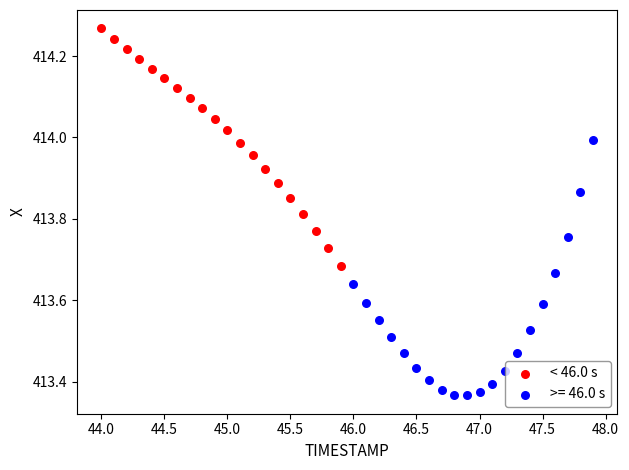

Which series contains the lowest Y value?

>= 46.0 s